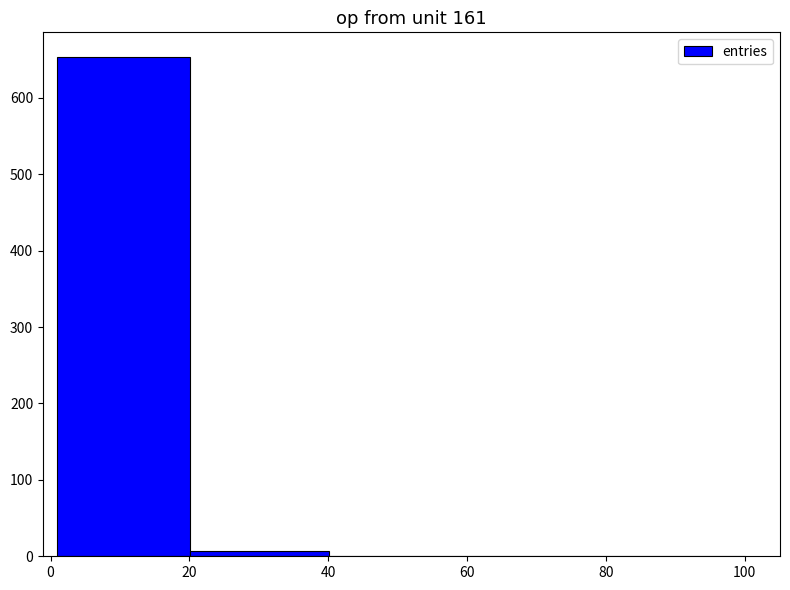

Reading left to right, list every bar in this chart as the range it spans on the x-axis followed by its height. Neither the bar edges nor the heights are printed on the chart, so give them approximately, as read against the axes.

0 to 20: 650
20 to 40: under 10
40 to 60: 0
60 to 80: under 10
80 to 100: 0